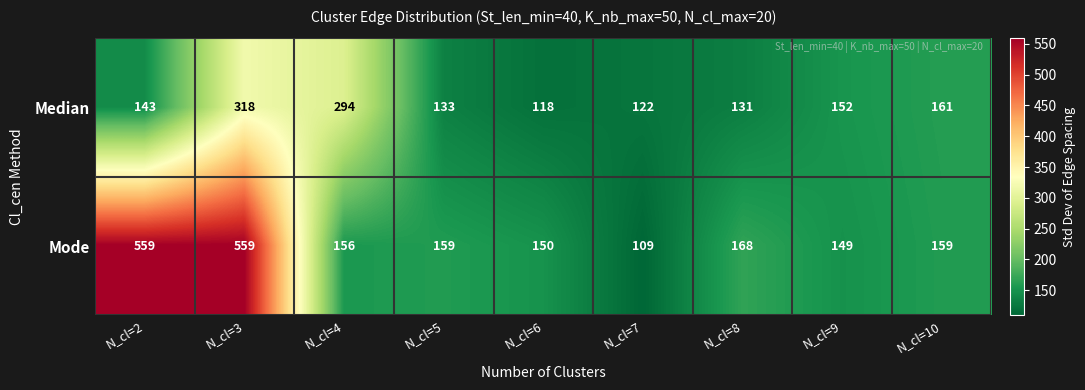

What is the maximum value shown in the chart?

559